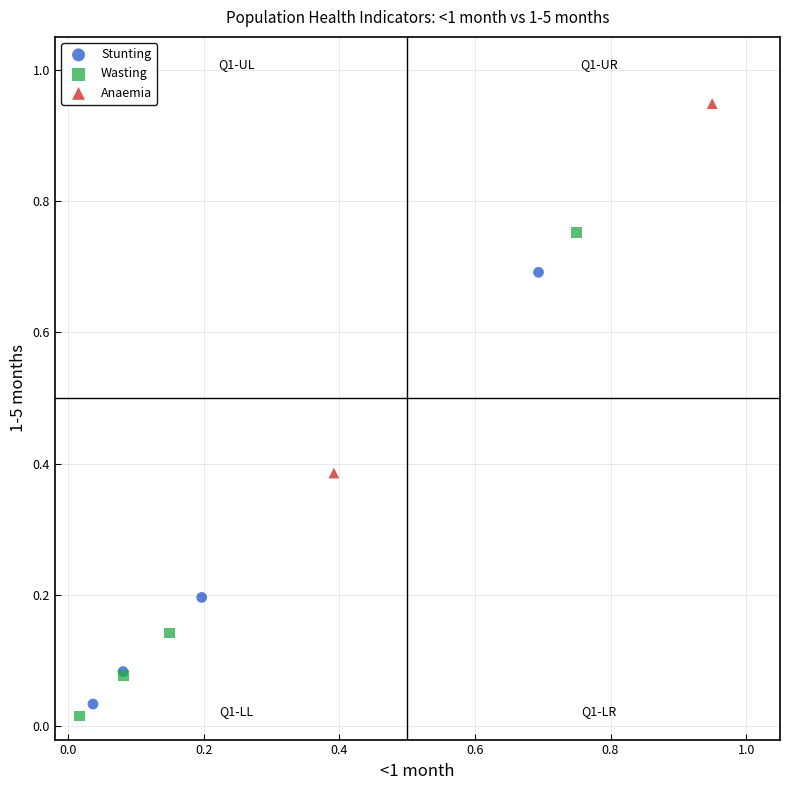

Which series reaches the maximum Y coordinate?

Anaemia